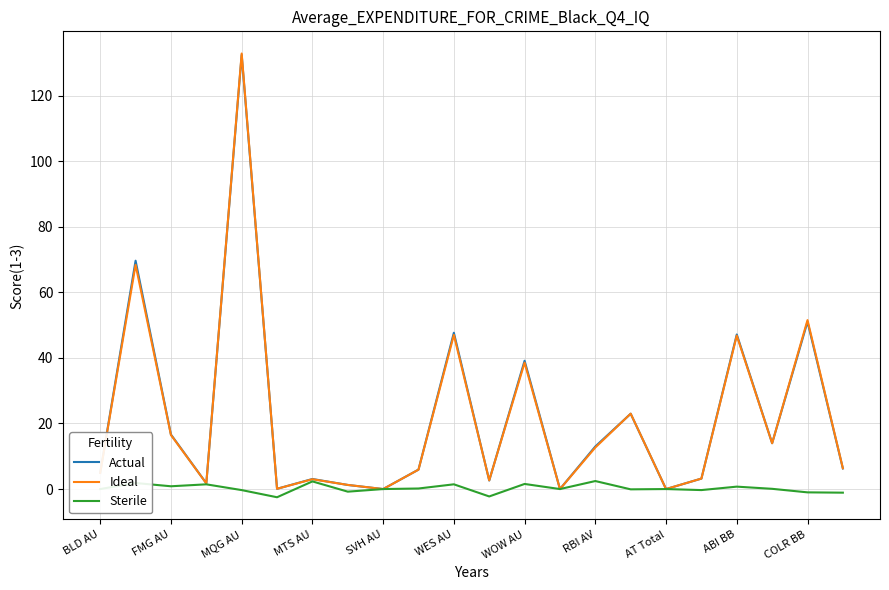

What is the maximum value shown in the chart?

132.9